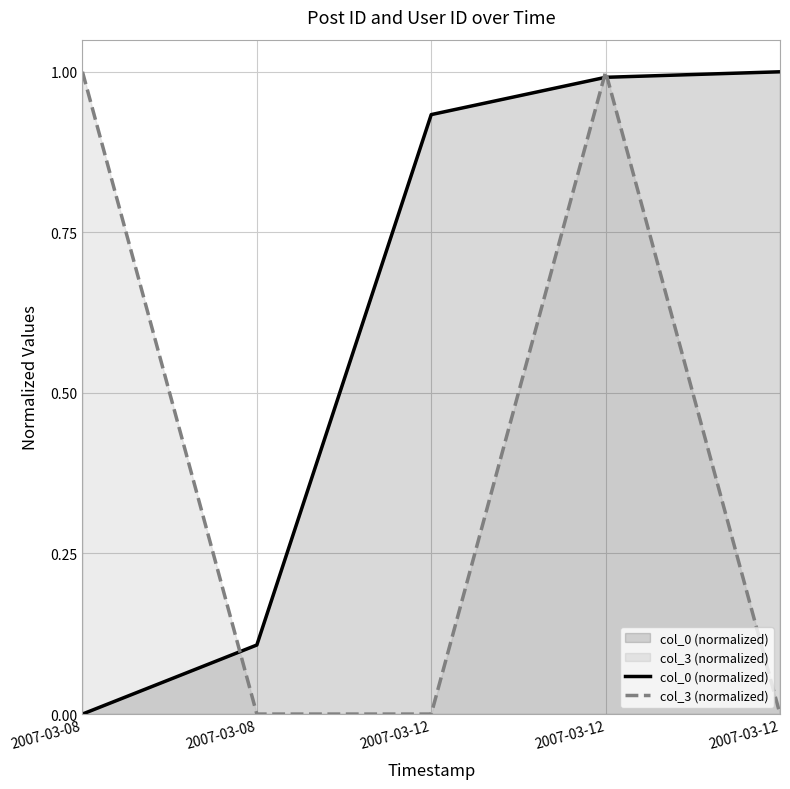

Which has a higher value, 2007-03-12 or 2007-03-08?

2007-03-12